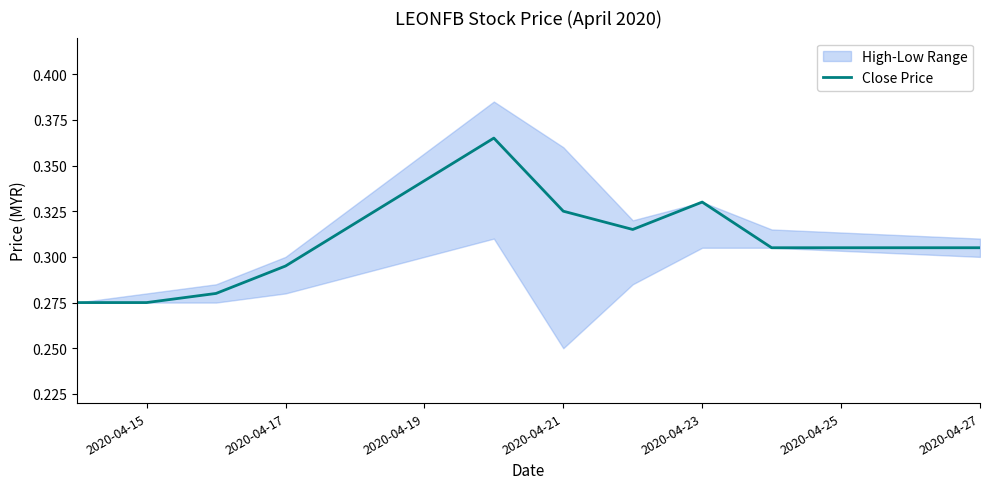

How many points are lower than both their immediate neighbors (excluding endpoints)?

1